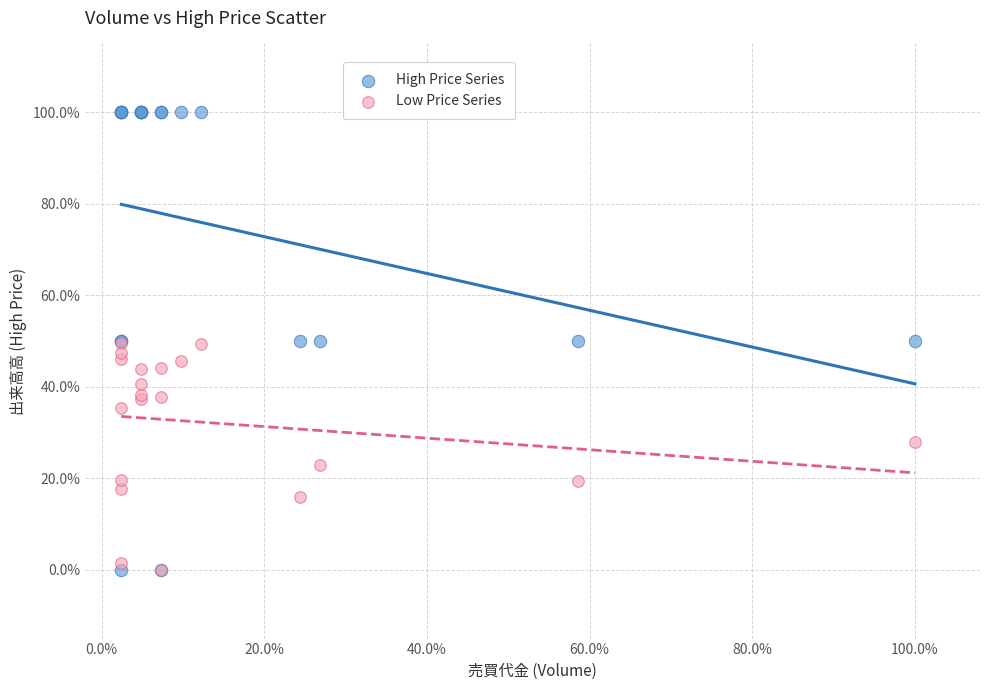

Which series has the largest Y range (max minus min)?

High Price Series